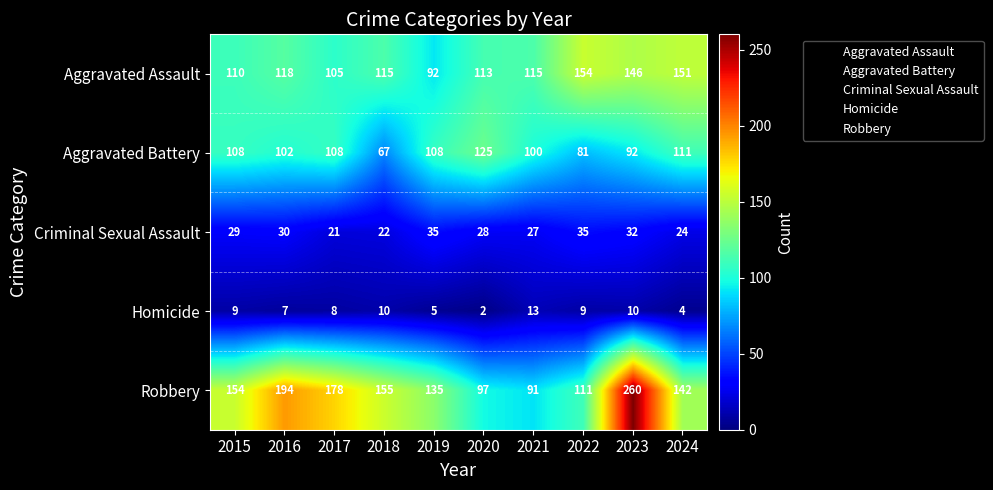

How many categories are shown in the chart?

10